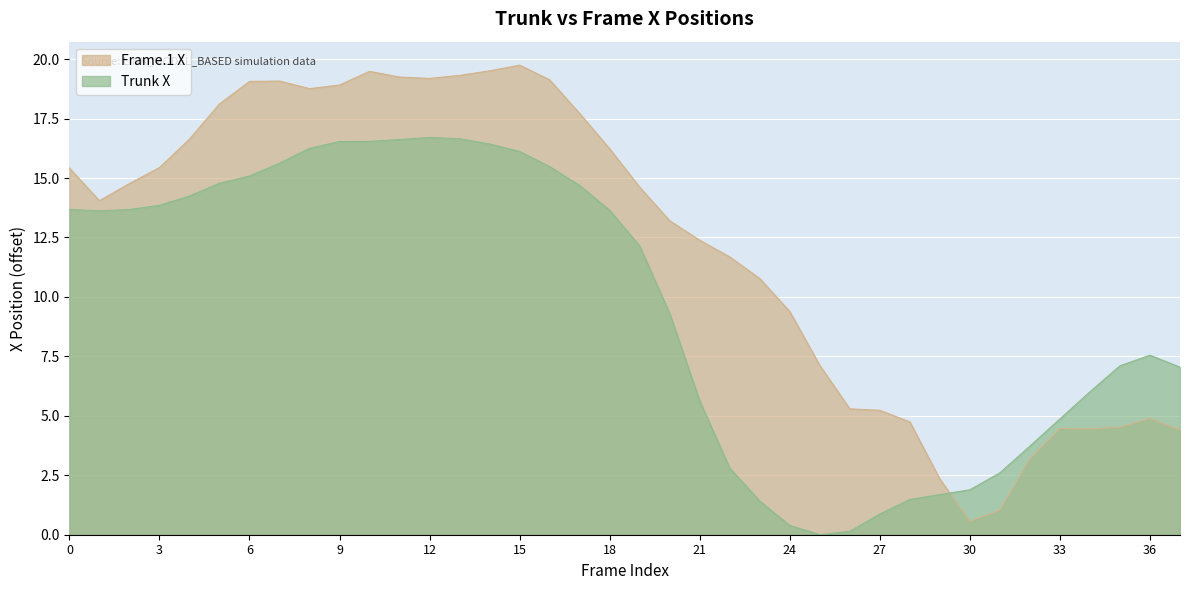

What is the maximum value shown in the chart?

19.7